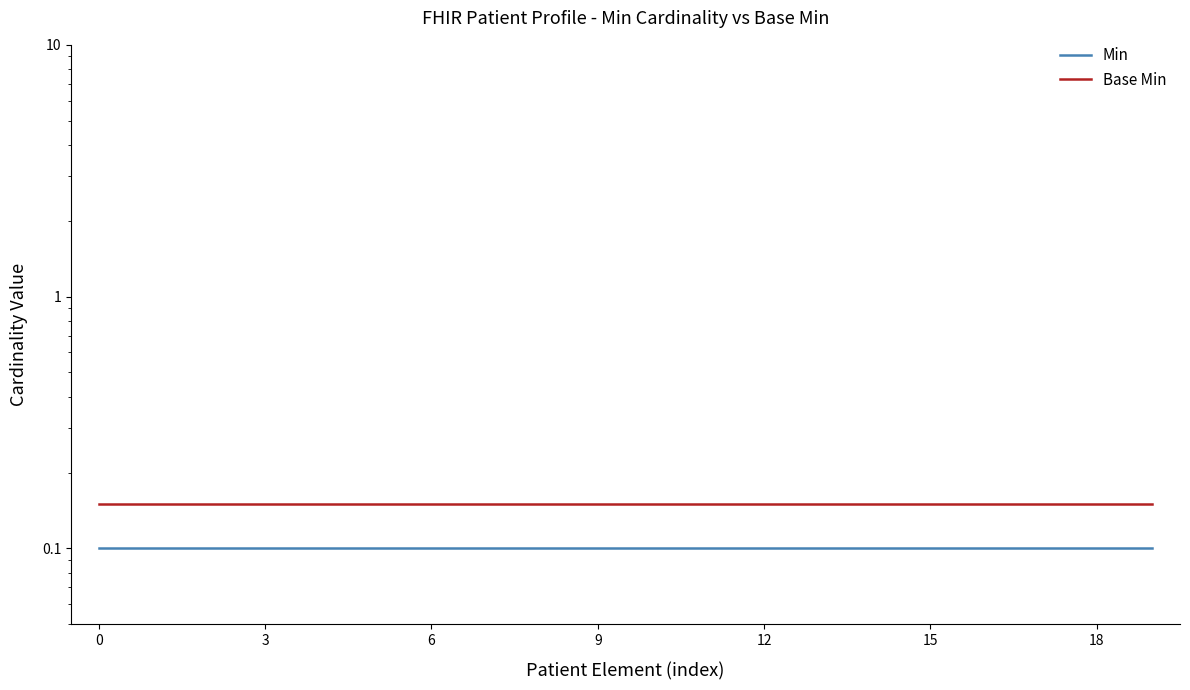

Is this an area chart (filled region under the line)?

No